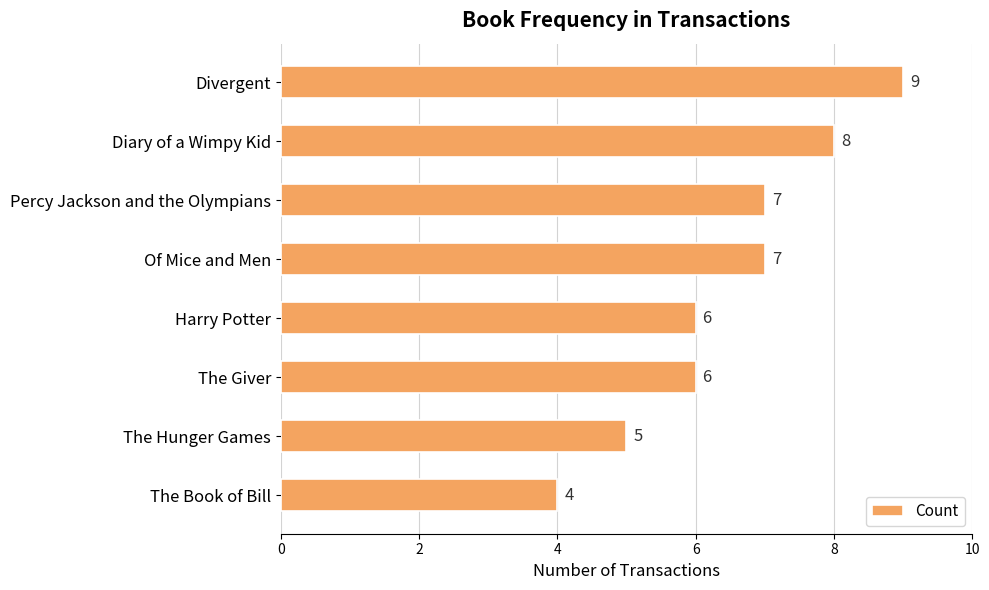

What is the difference between the second highest and minimum values?

4